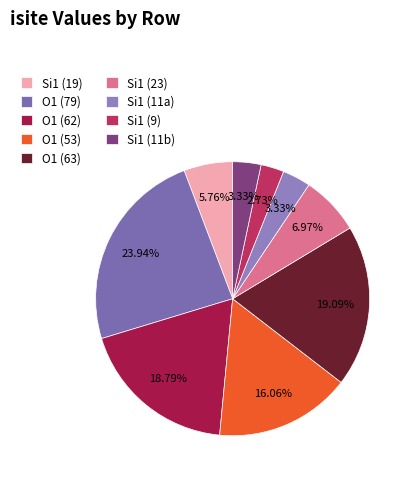

Count the number of slices in the pie.

9